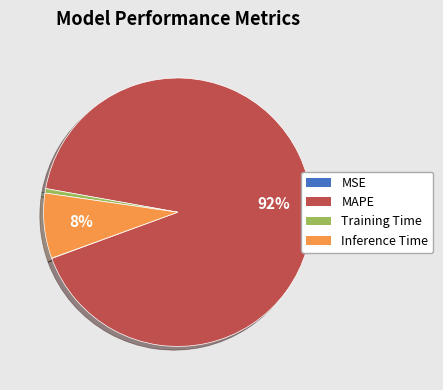

To the nearest percent, what is the average slice percentage?

25%